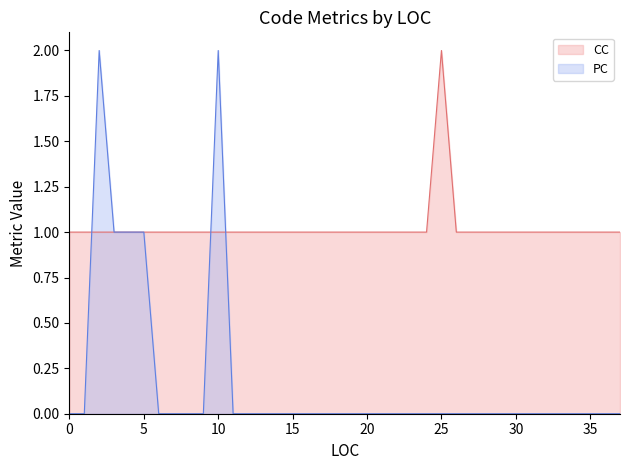

Which series has the largest total across all categories?

CC